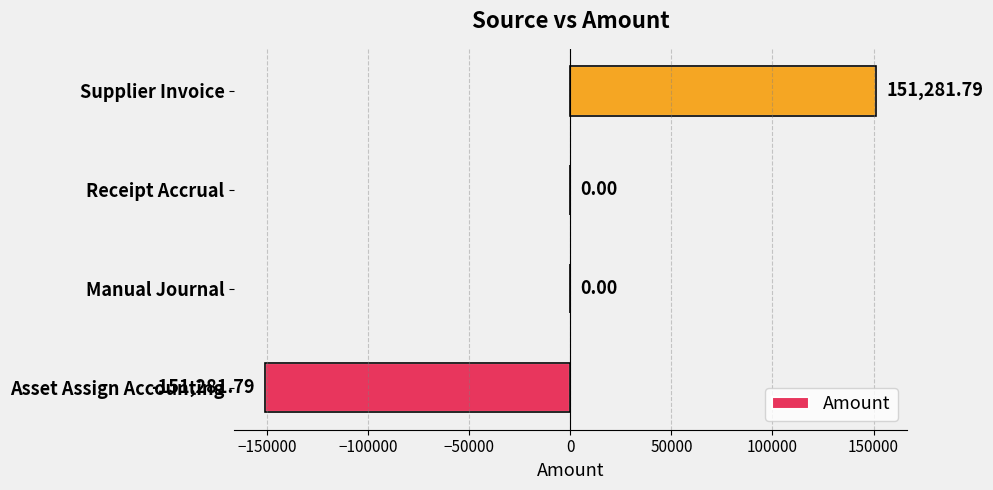

What is the sum of the values at Supplier Invoice and Manual Journal?

151281.8